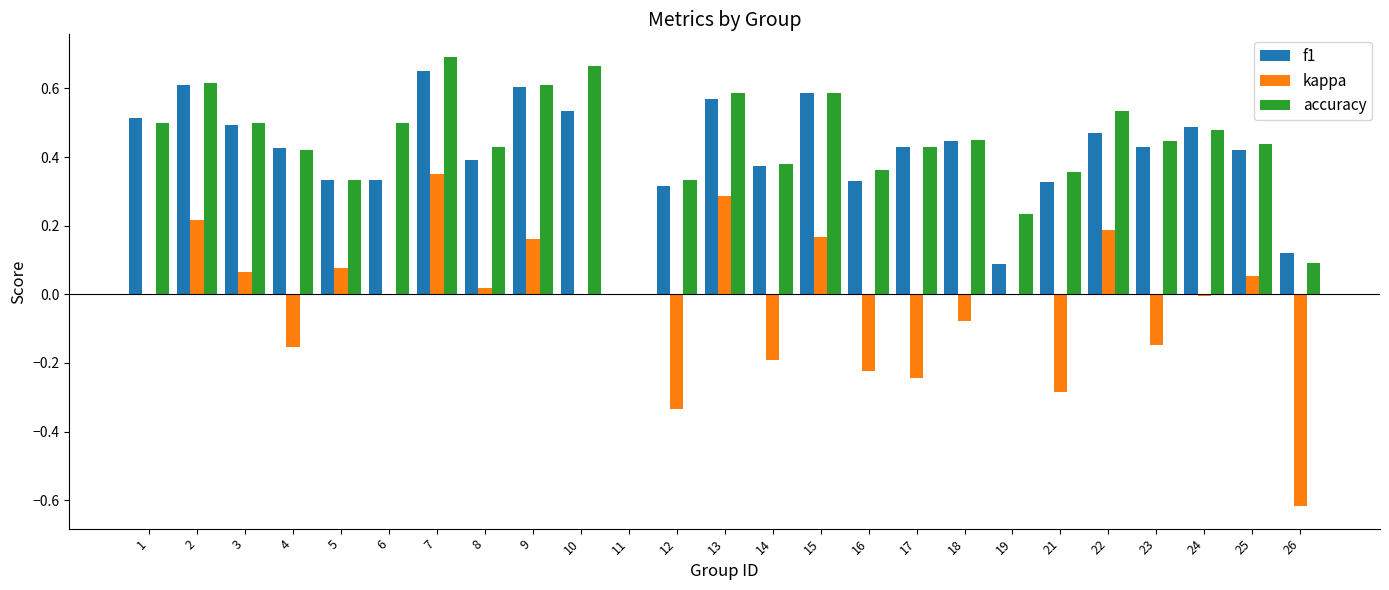

How many groups of bars are there?

25